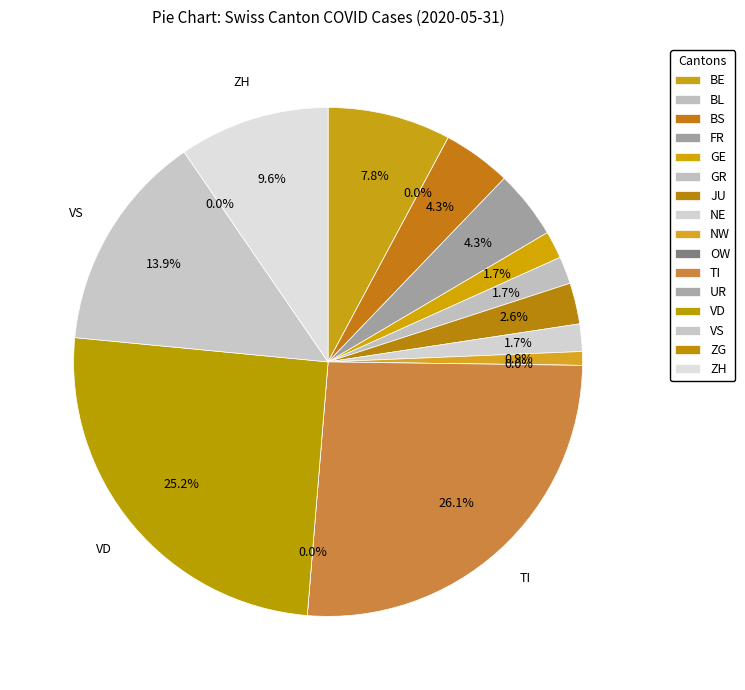

To the nearest percent, what percentage of the pie is GR?

2%